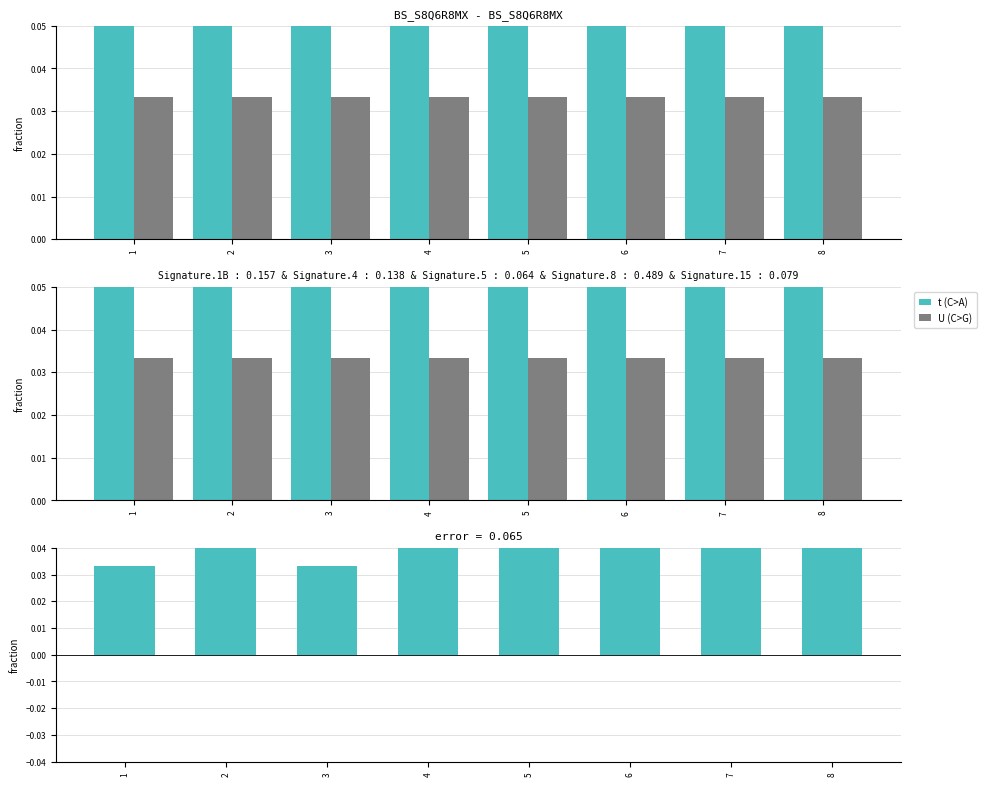

Reading left to right, list all the values displayed in this chart.

t: 0.1	0.1	0.1	0.1	0.1	0.1	0.1	0.1
U: 0.0	0.0	0.0	0.0	0.0	0.0	0.0	0.0
t - U (pos): 0.0	0.1	0.0	0.1	0.1	0.1	0.1	0.1